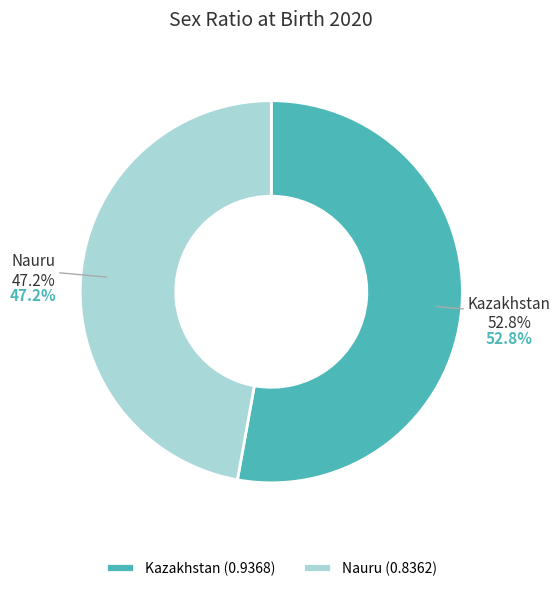

How many slices are in this pie chart?

2